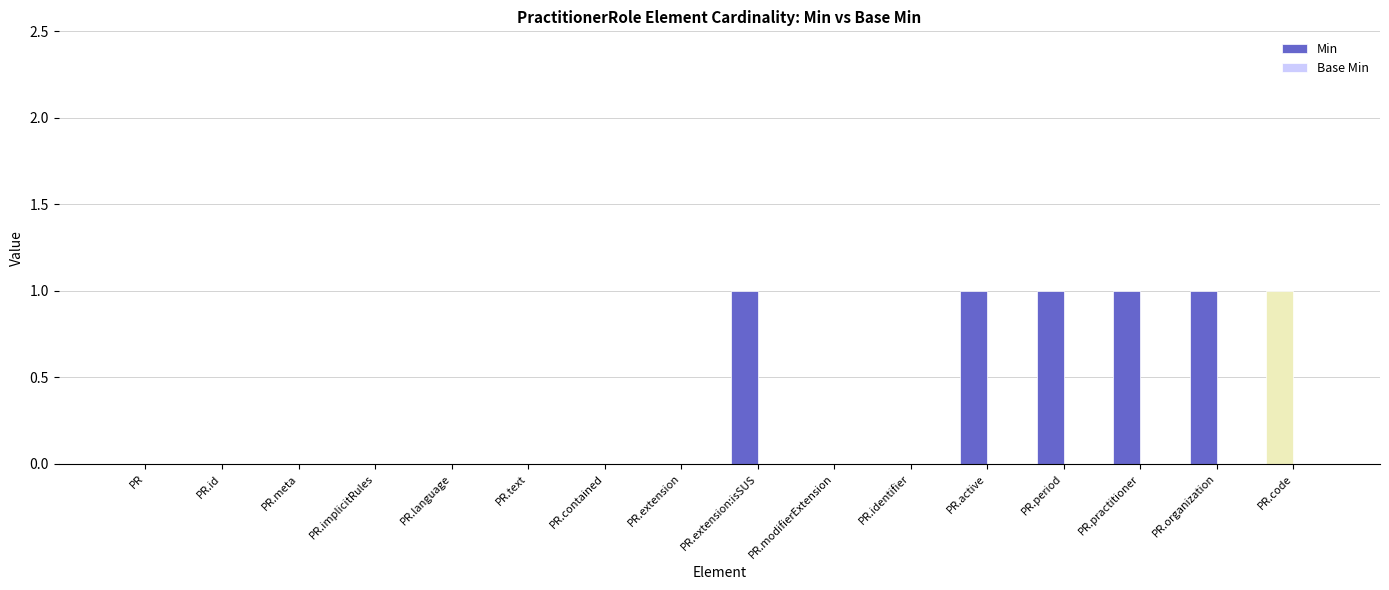

True or false: the data shows 1 at PR.organization.

True